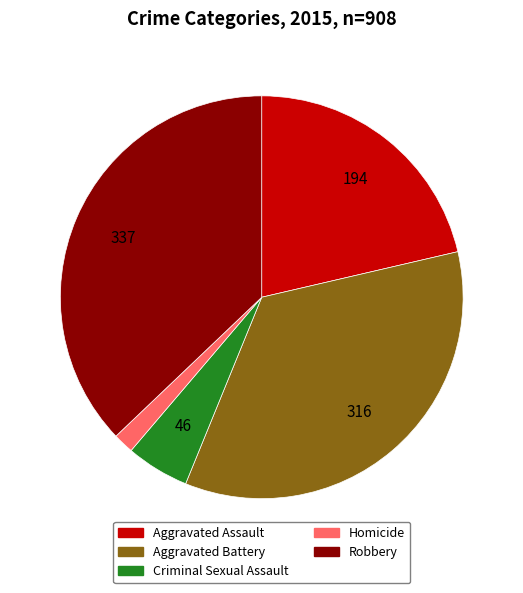

Is Robbery the majority of the pie?

No